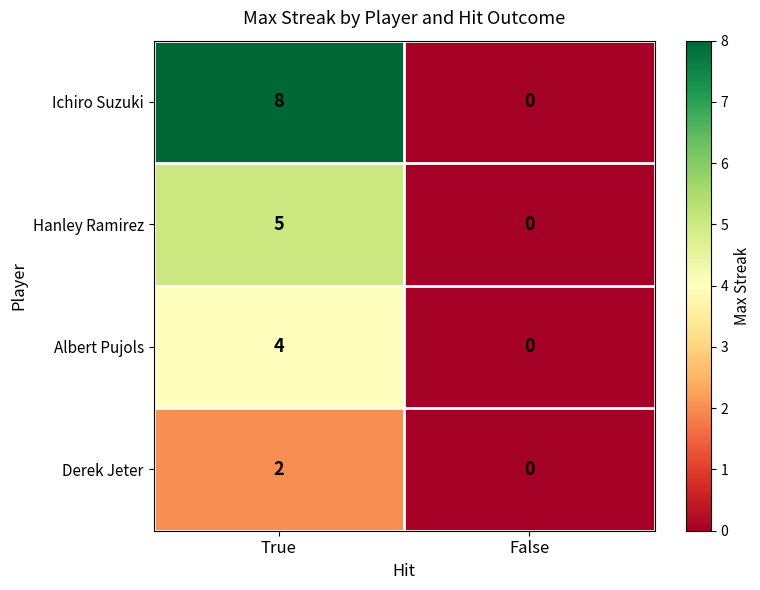

At how many categories does at least one series exceed 5?

1